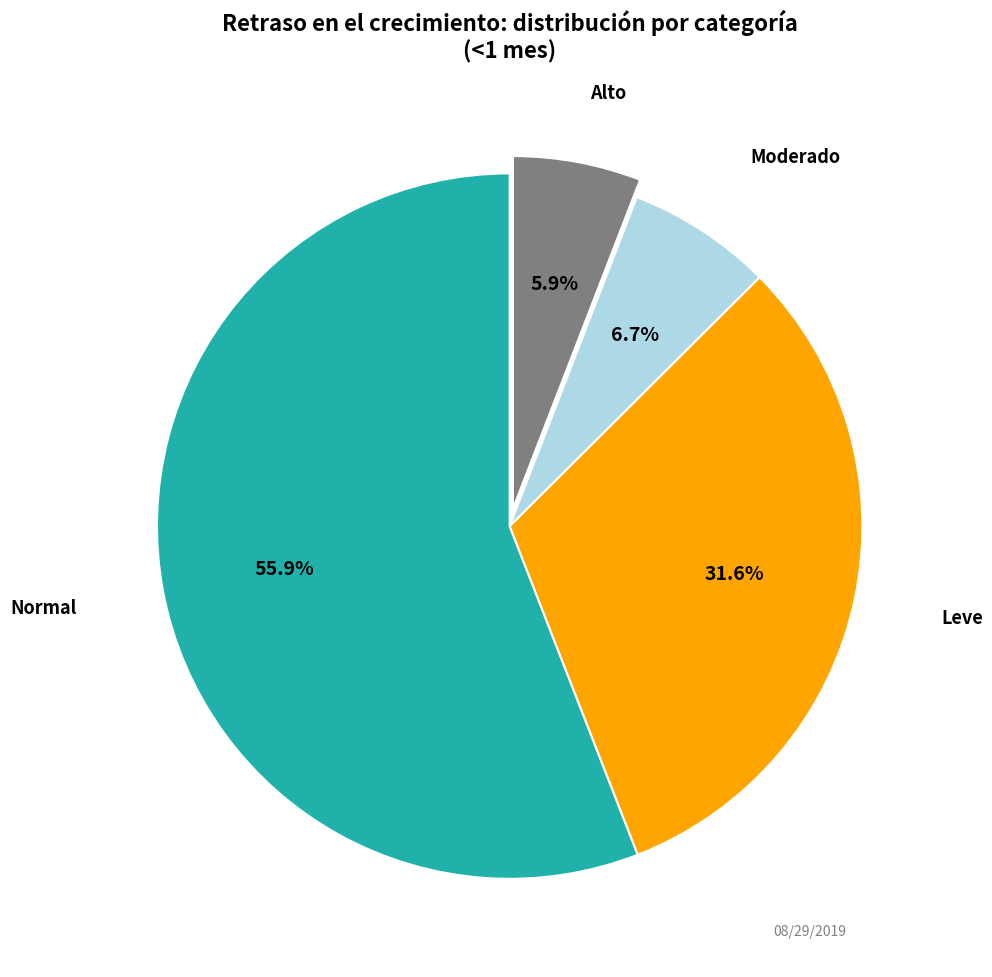

Does any single category account for the majority?

Yes